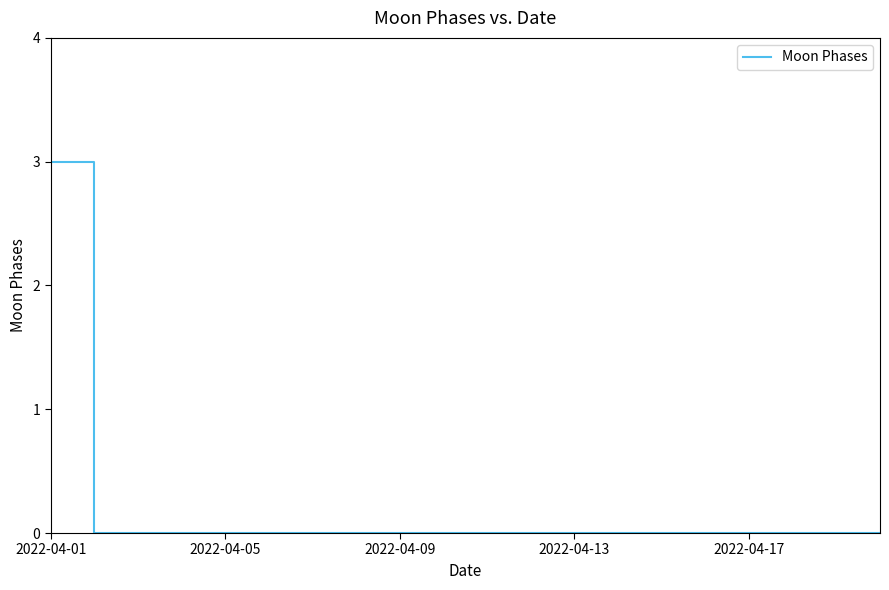

Reading right to left, extract all data points from this chart.

0	0	0	0	0	0	0	0	0	0	0	0	0	0	0	0	0	0	0	3